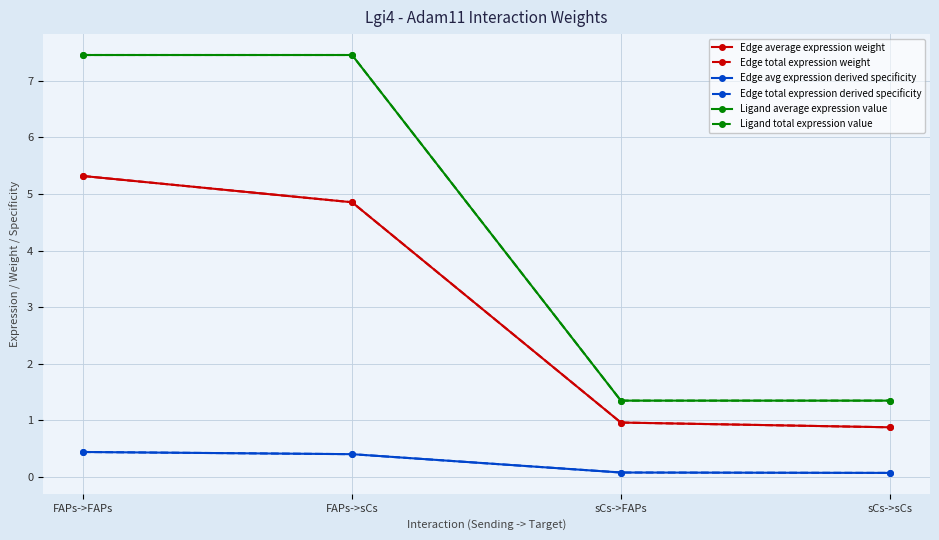

What is the label of the 3rd point from the left?

sCs->FAPs